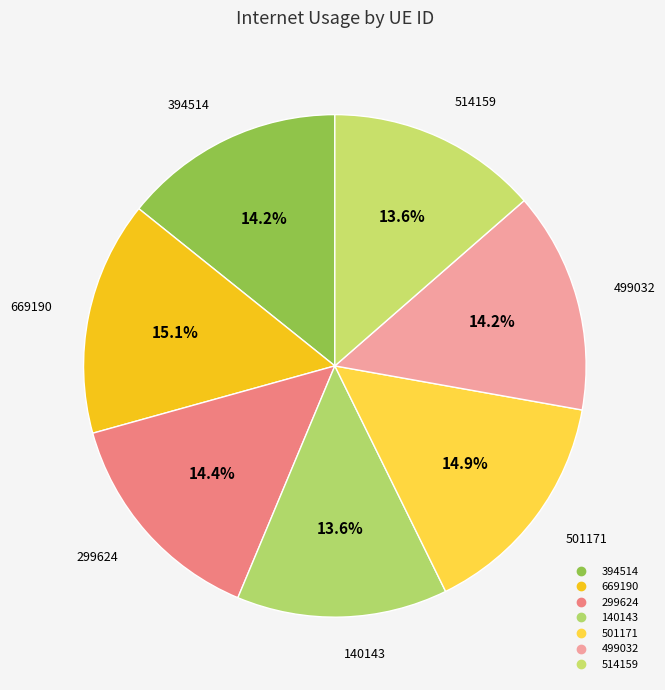

To the nearest percent, what is the difference between the 501171 and 394514 slice percentages?

1%